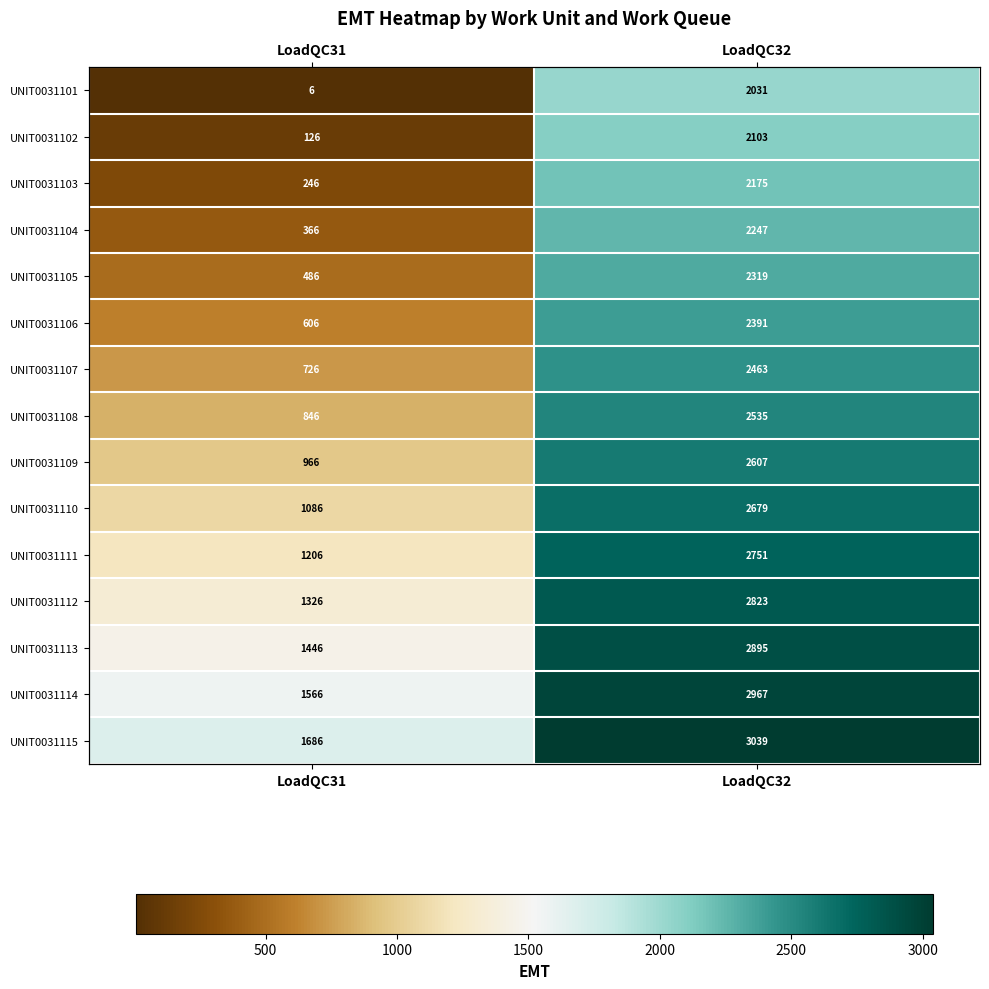

What is the difference between the highest and lowest values at LoadQC31?

1680